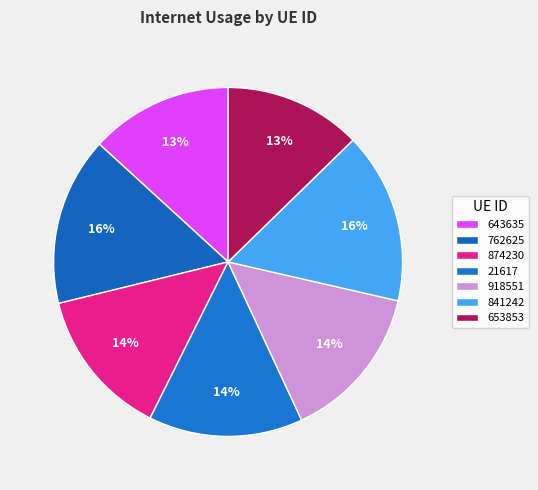

Count the number of slices in the pie.

7